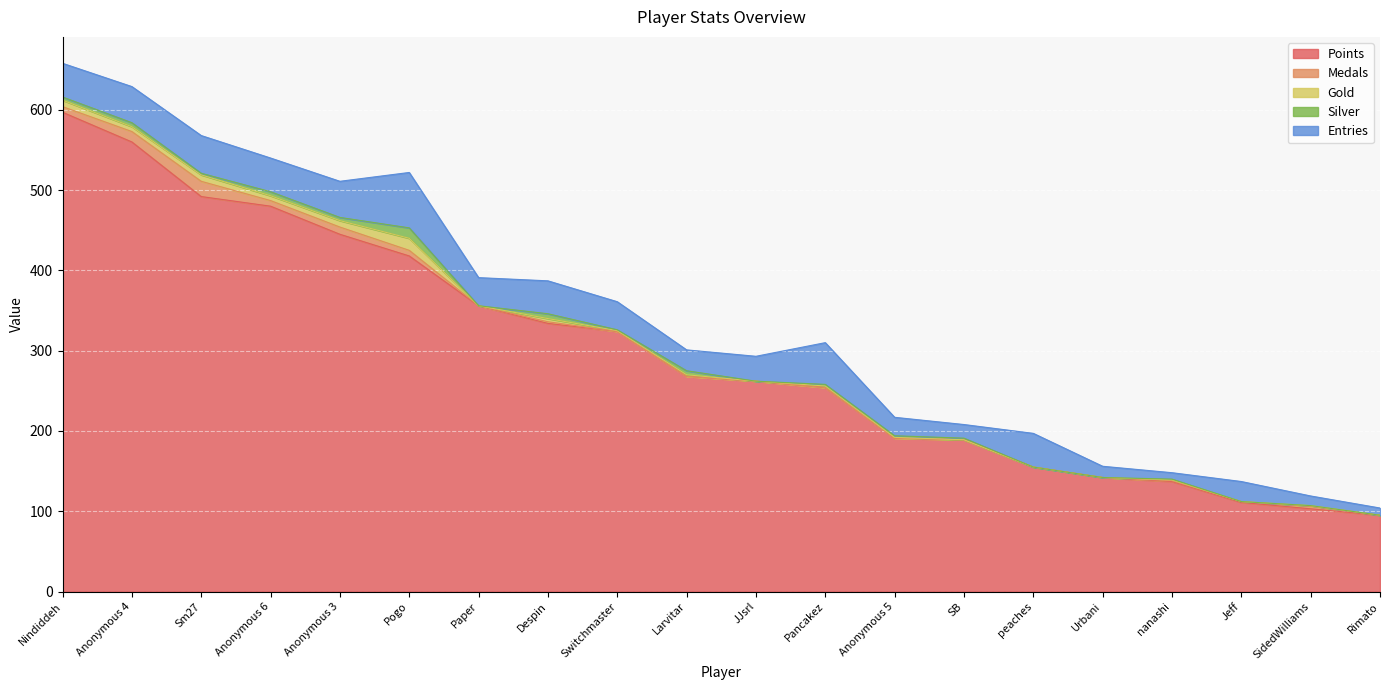

Which has a higher value, peaches or JJsrl?

JJsrl